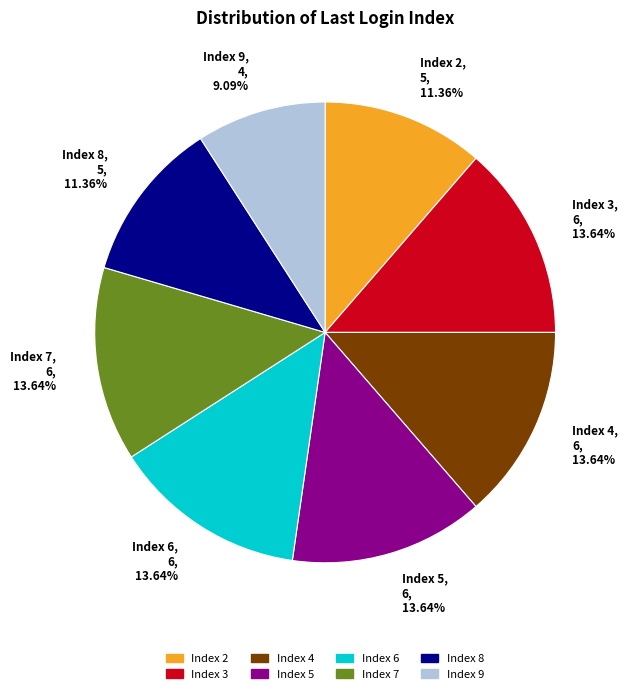

Approximately how many times larger is the value at Index 6, 6, 13.64% compared to Index 8, 5, 11.36%?

1.2